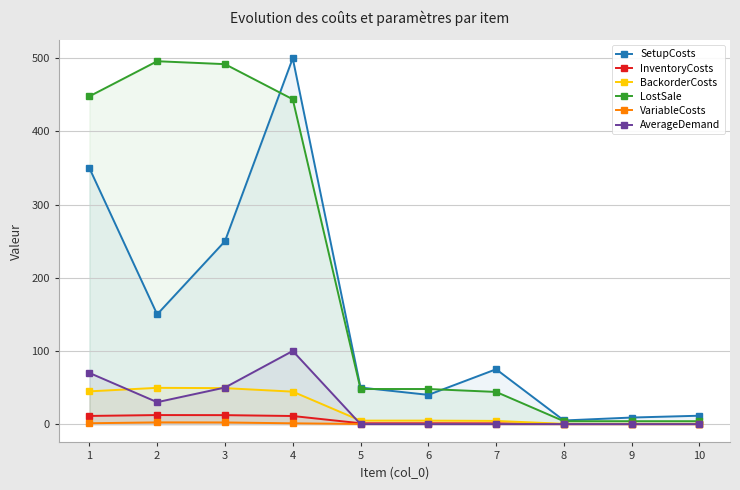

What is the difference between the maximum and second lowest values in the SetupCosts series?

491.0